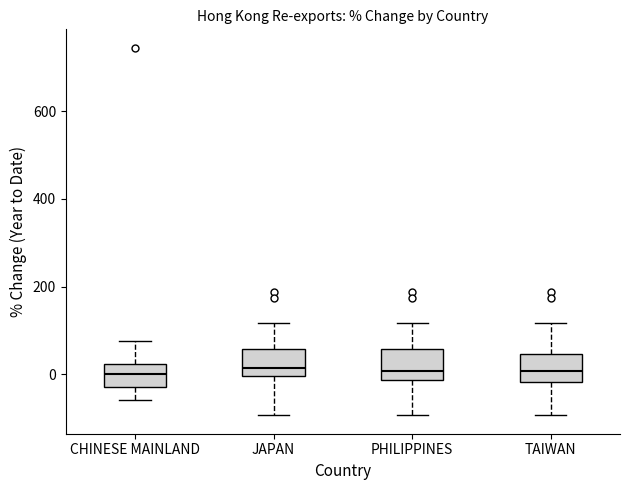

Reading left to right, read every box against the y-axis: the position of its median line, the range the box covers, and the ends of its whiskers. The values are not printed on the chart, so give them approximately, as read against the axis.

CHINESE MAINLAND: median 0, box -20 to 20, whiskers -60 to 80
JAPAN: median 20, box 0 to 60, whiskers -100 to 120
PHILIPPINES: median 0, box -20 to 60, whiskers -100 to 120
TAIWAN: median 0, box -20 to 40, whiskers -100 to 120